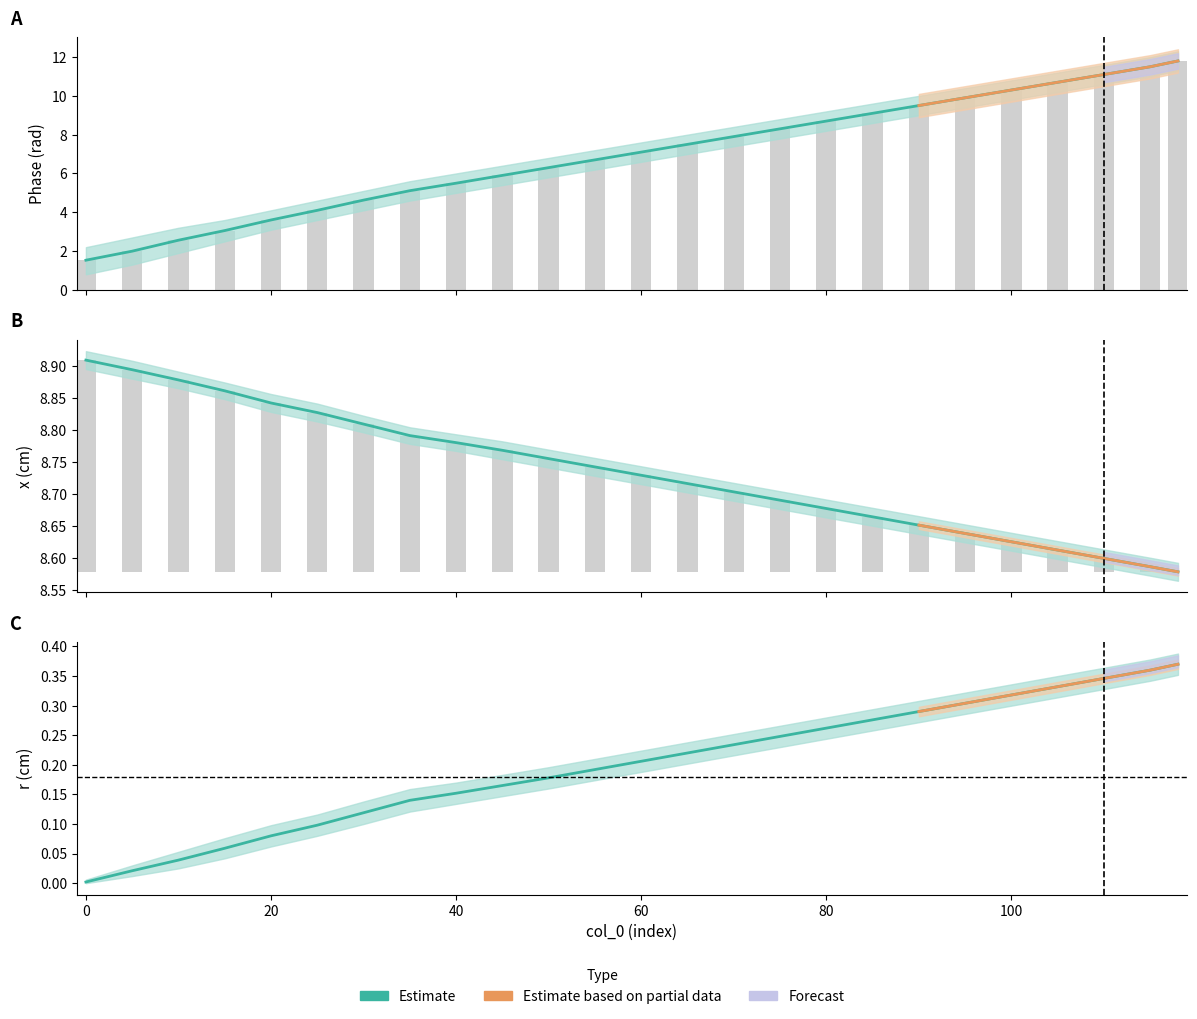

What is the difference between the highest and lowest values at 30?

8.7